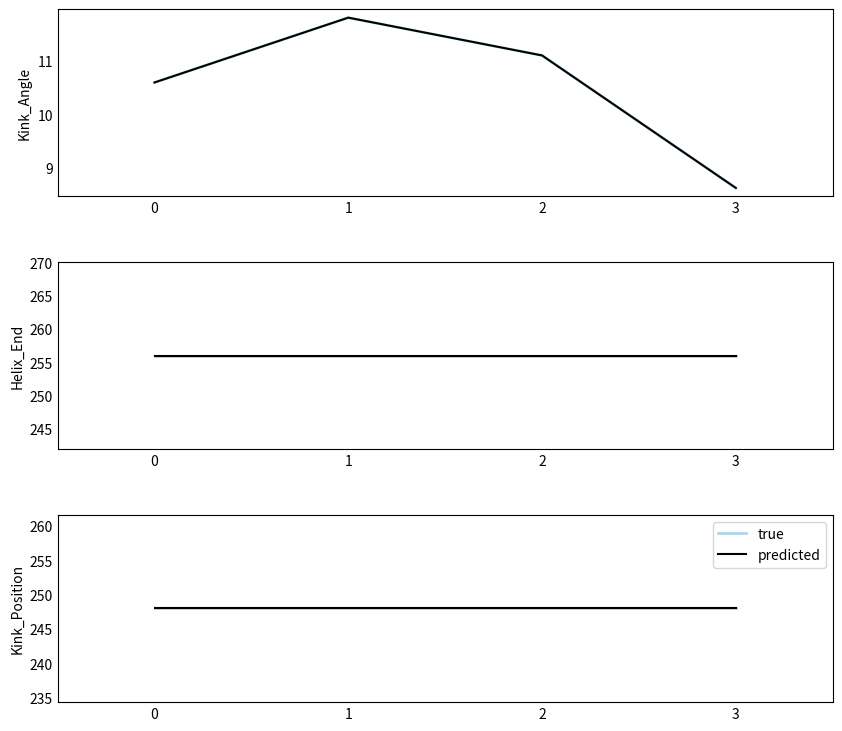

What is the value of the Helix_End point at the 4th from the left?

256.0